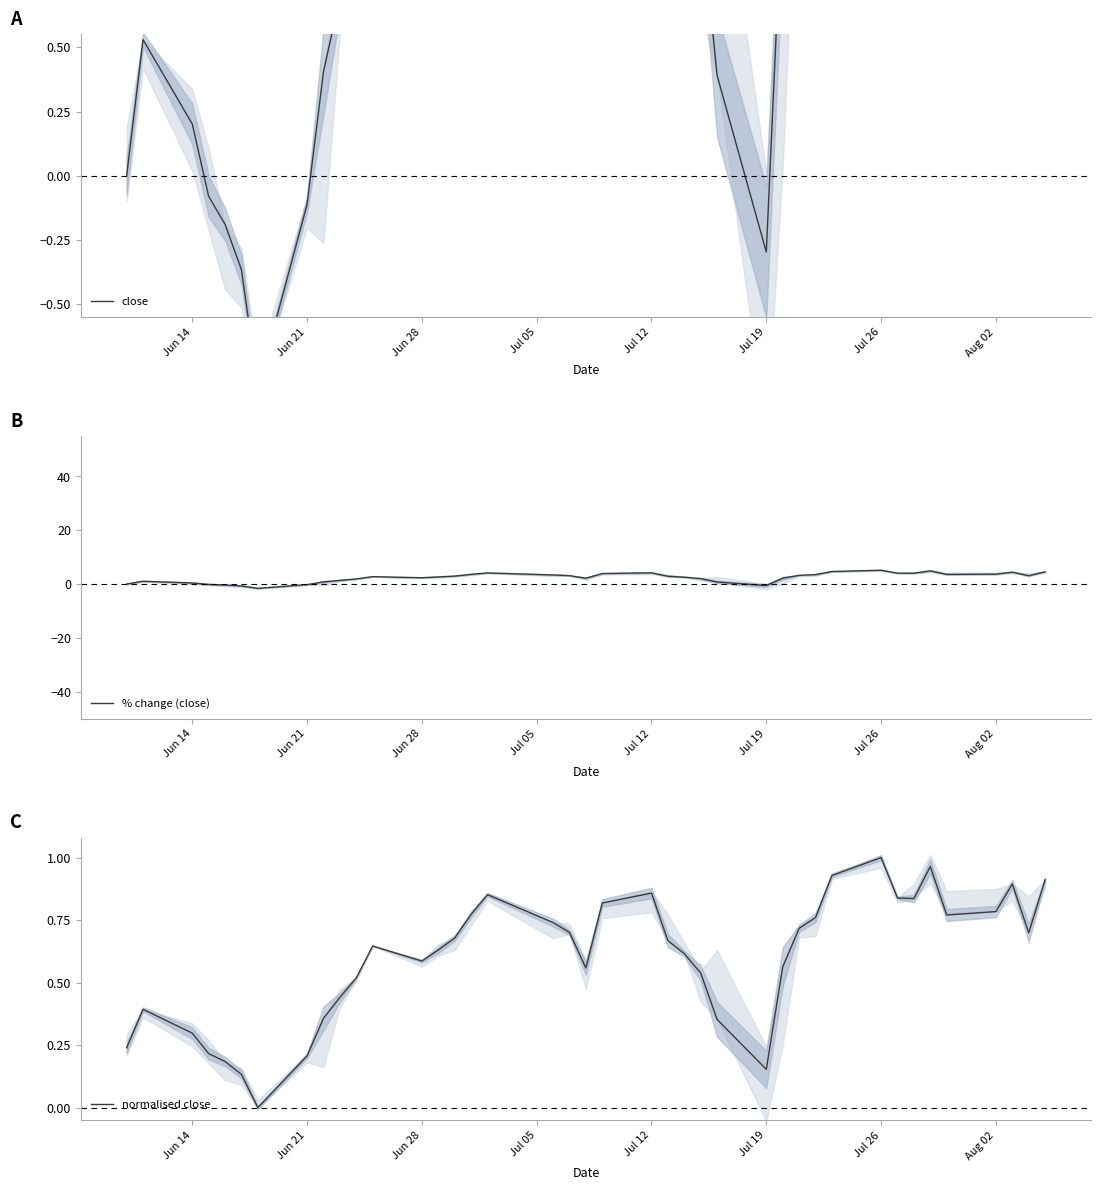

Which category has the highest value in the normalised close series?

Jul 26